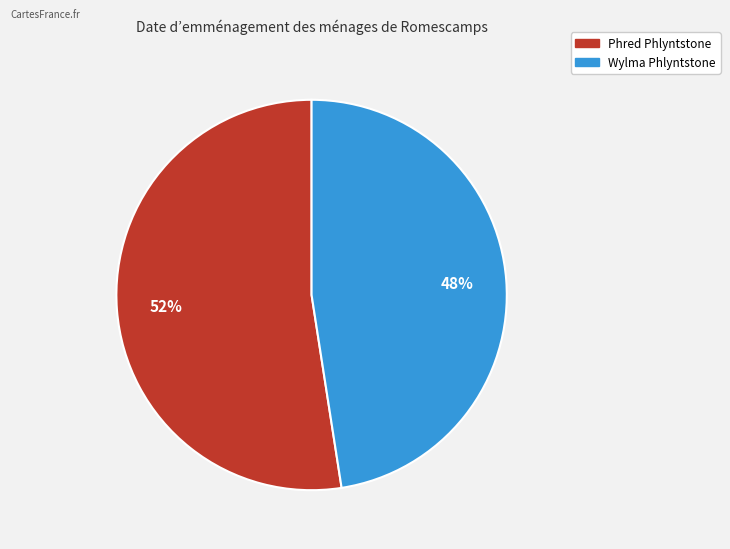

To the nearest percent, what is the average slice percentage?

50%